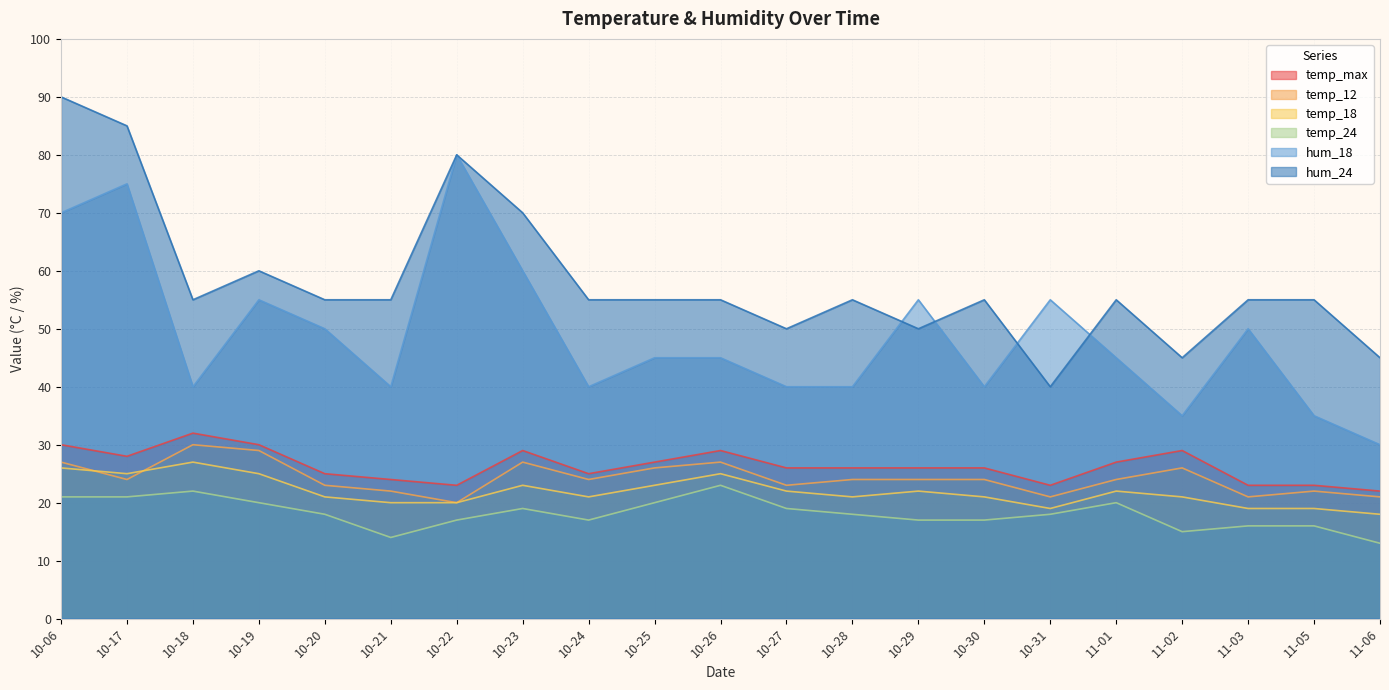

Which series has the largest total across all categories?

hum_24